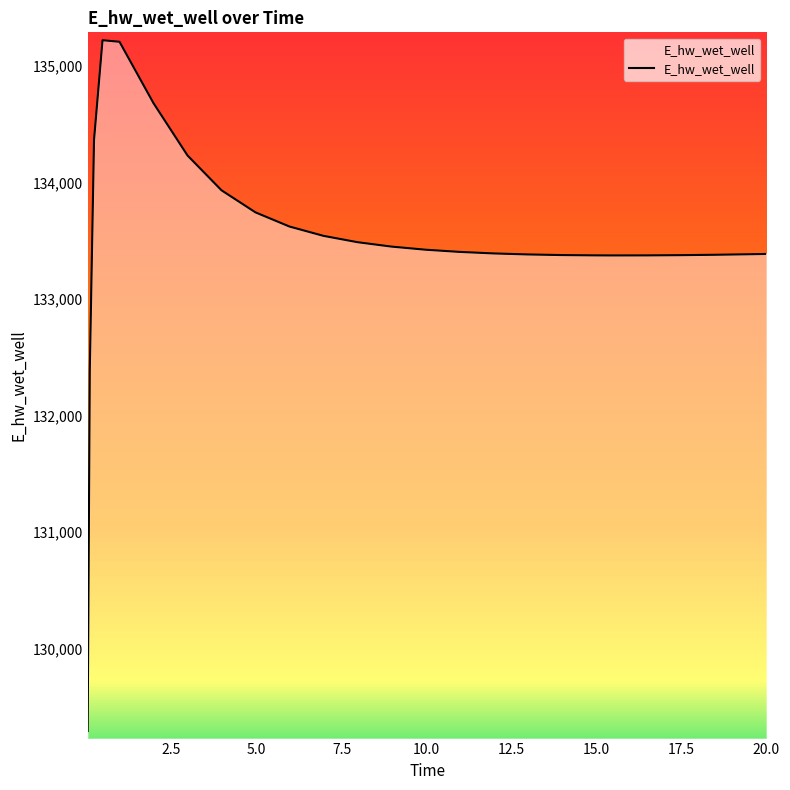

What is the maximum value shown in the chart?

135223.9